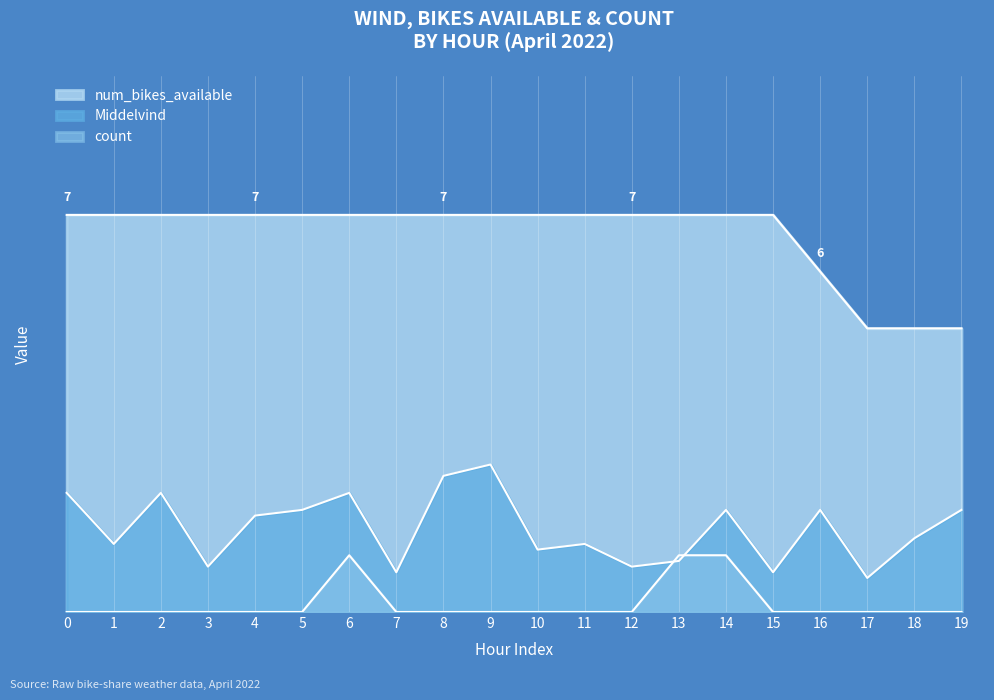

Does the chart display data point markers on the line(s)?

No